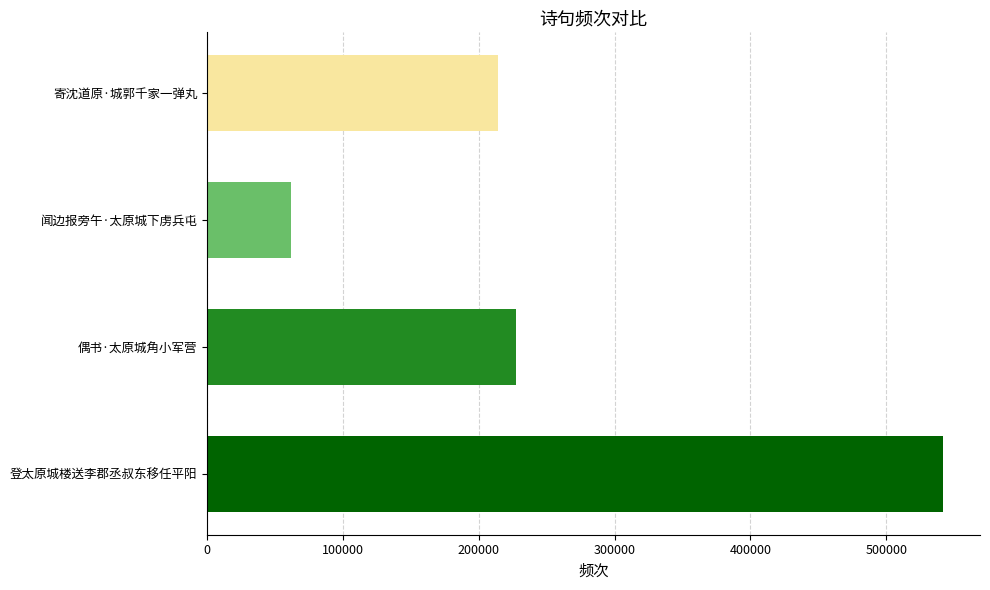

What is the sum of all values?

1045713